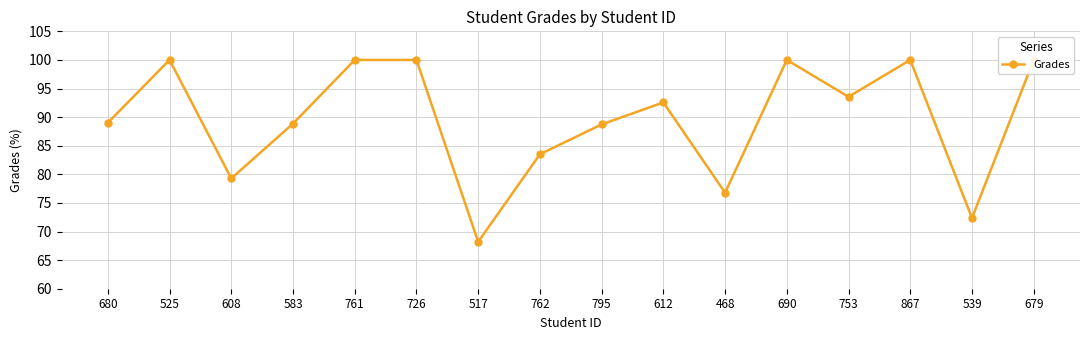

What is the difference between the maximum and minimum values?

31.8